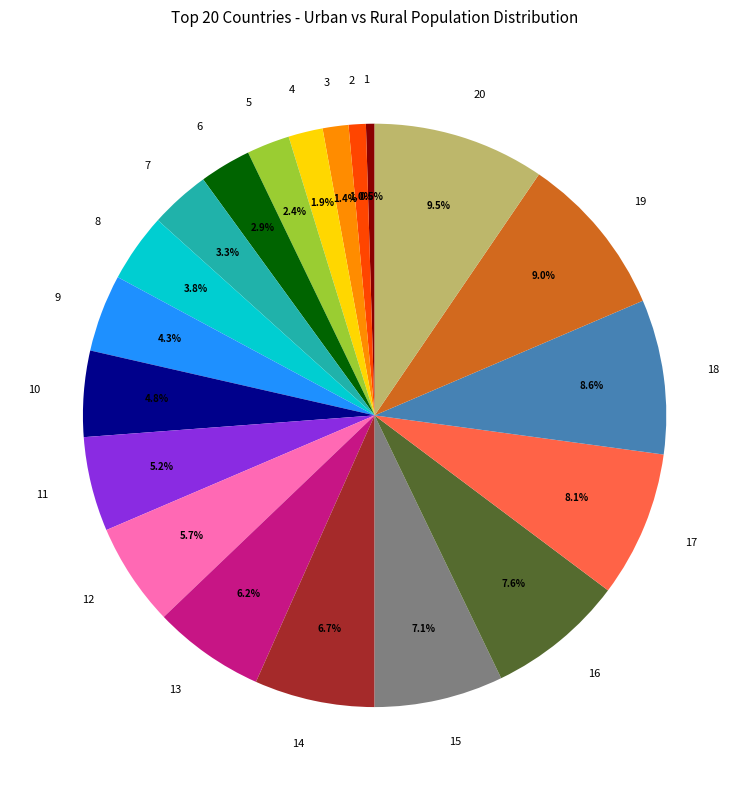

How much of the chart is everything except 19?

91.0%